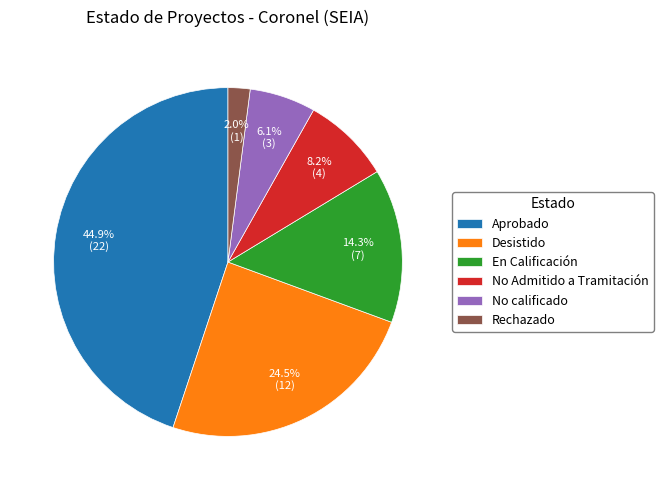

To the nearest percent, what is the combined percentage of No calificado and Desistido?

31%